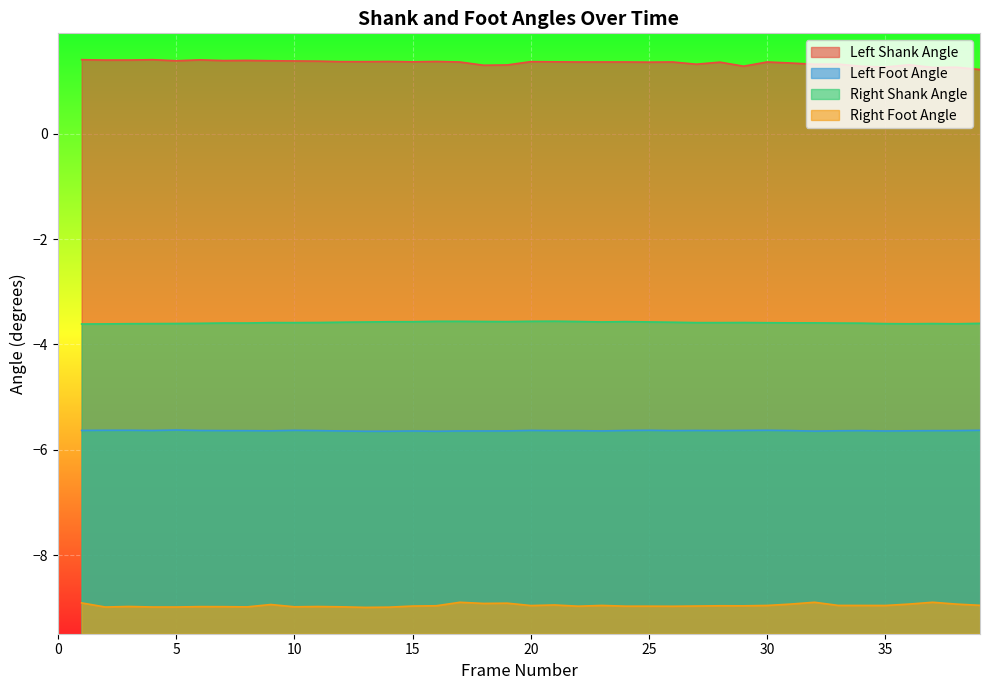

Which label corresponds to the smallest value in the chart?

13